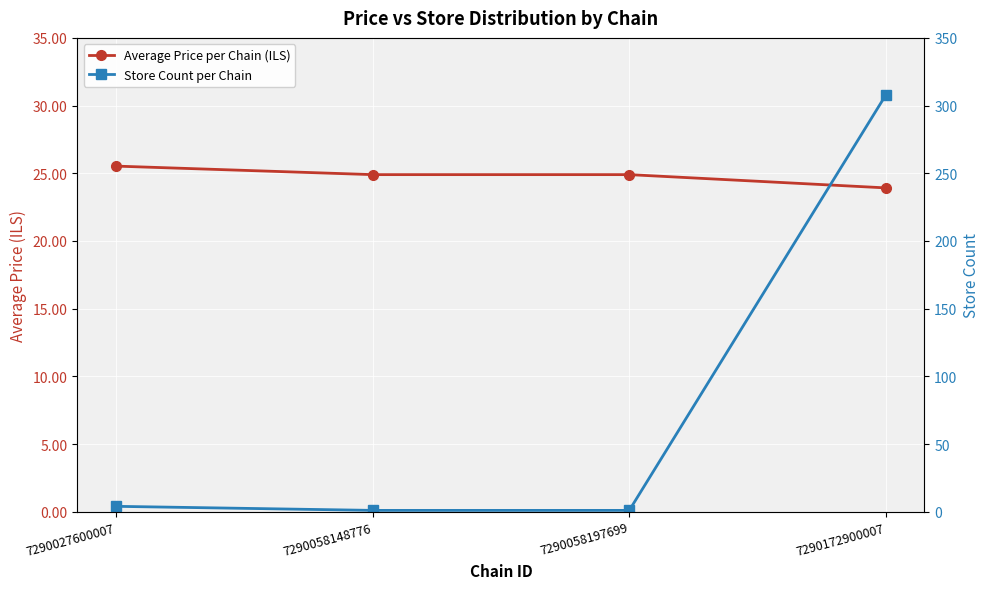

Rank the categories by Average Price per Chain (ILS) value from highest to lowest.

7290027600007, 7290058148776, 7290058197699, 7290172900007